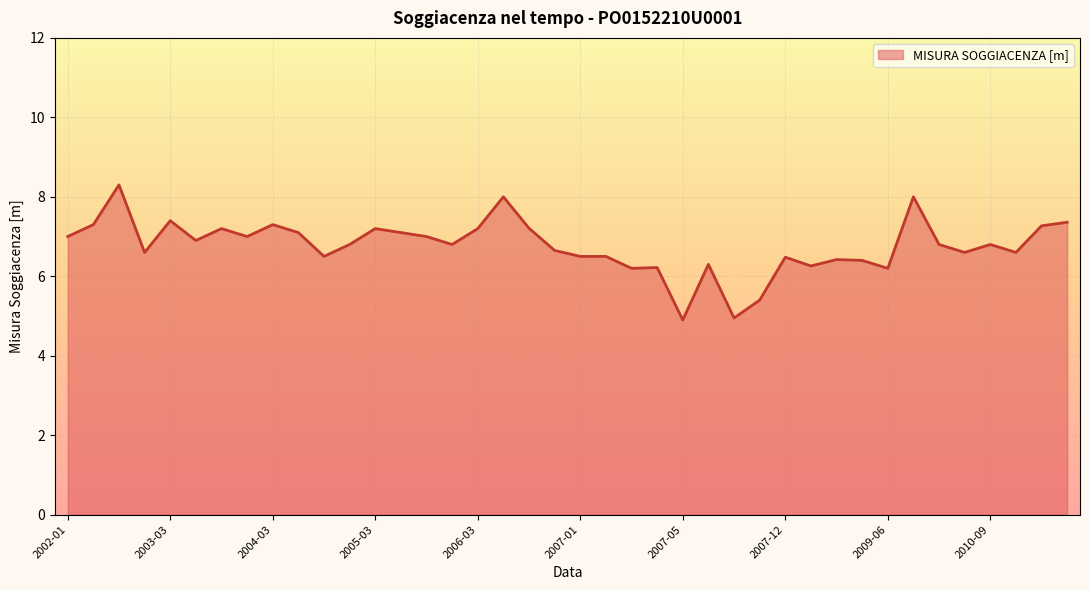

Does the chart display data point markers on the line(s)?

No